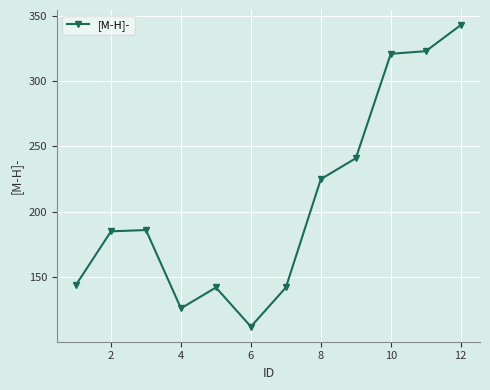

What is the average value?

208